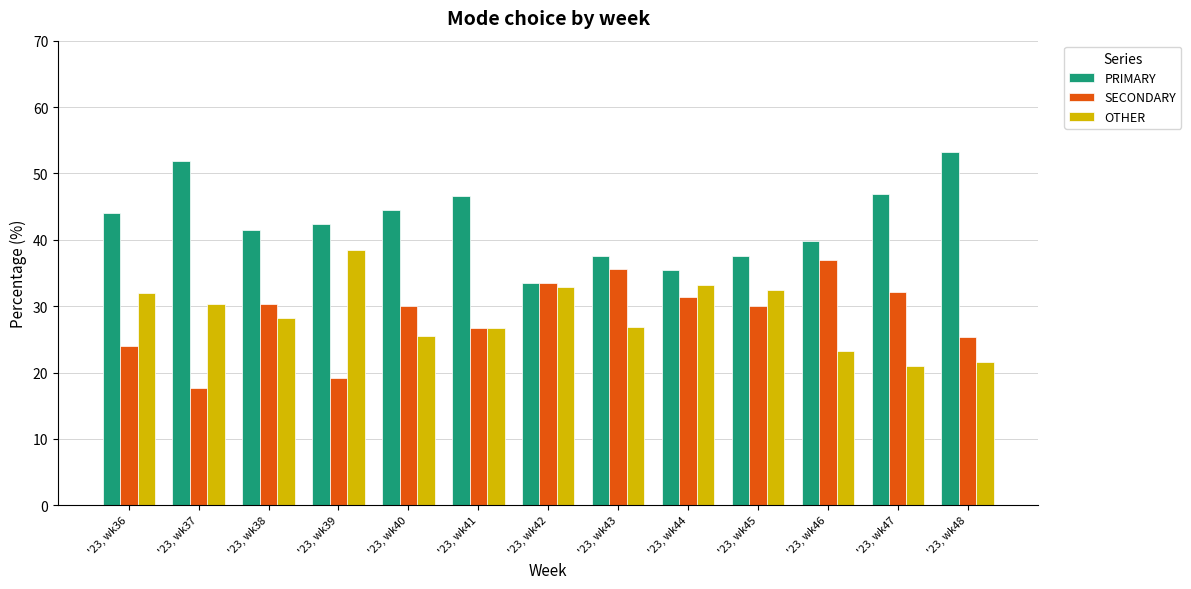

What is the spread (max minus min) of values at '23, wk39?

23.2